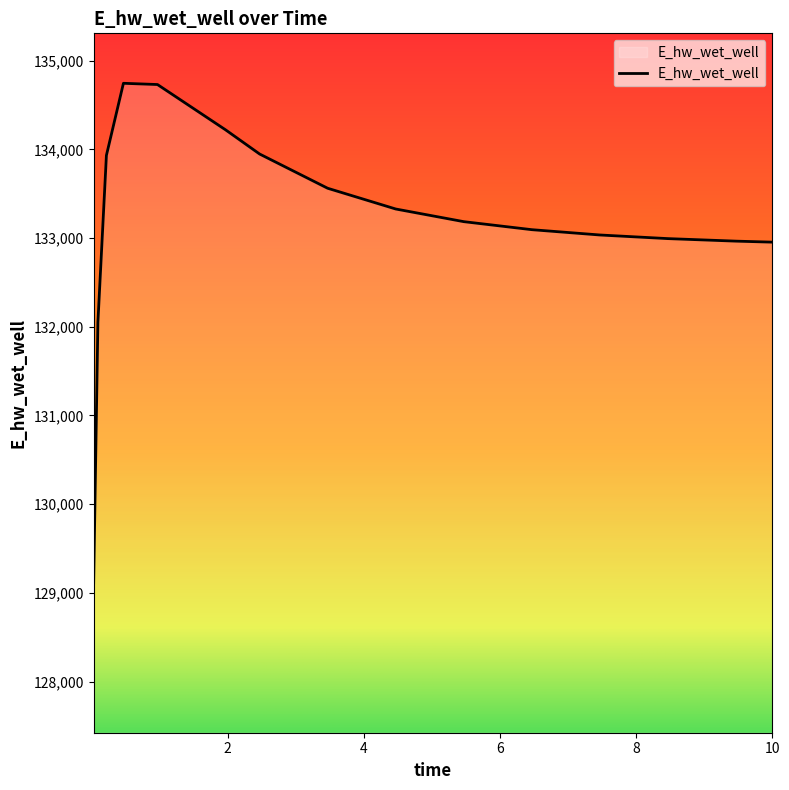

What is the average value?

133190.3